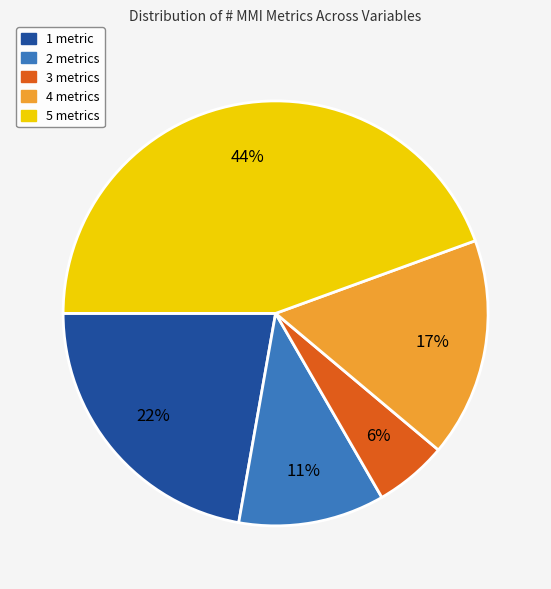

How many slices are in this pie chart?

5